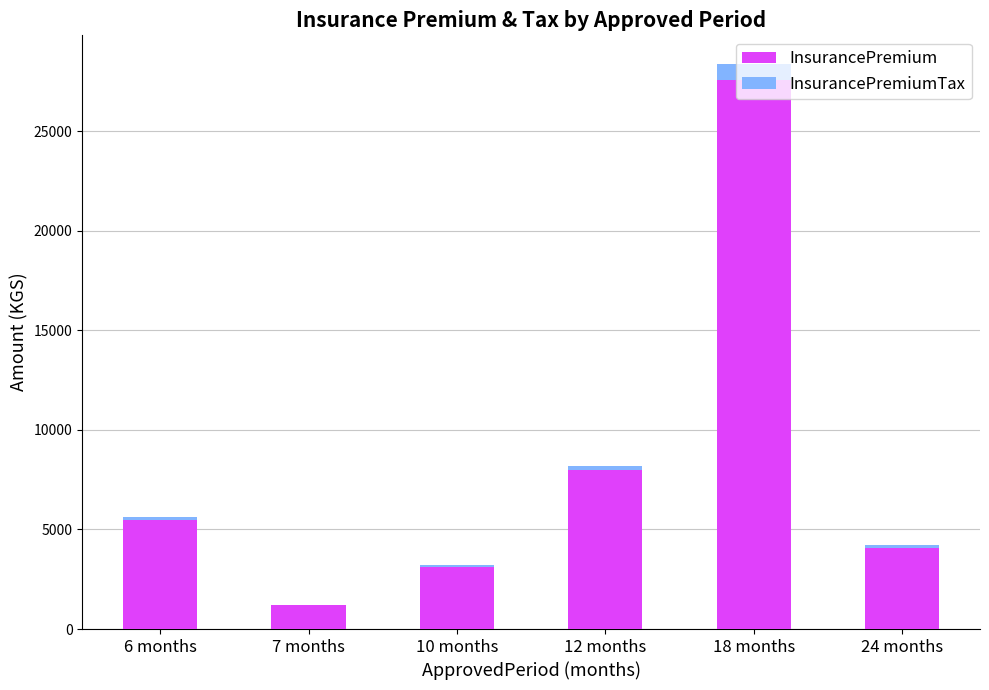

At which category is the sum across all series the highest?

18 months